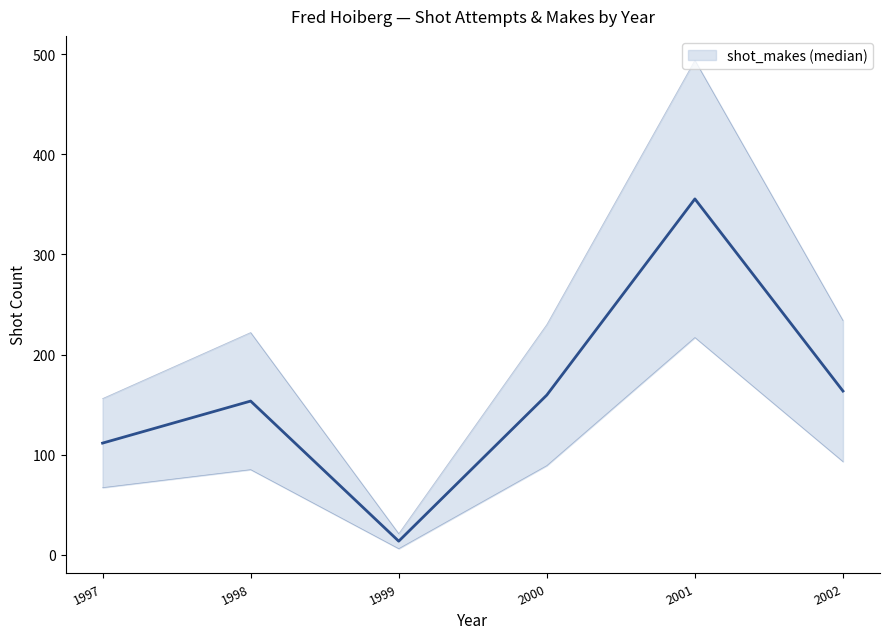

Reading right to left, extract all data points from this chart.

163.5	355.5	159.5	13.5	153.5	111.5